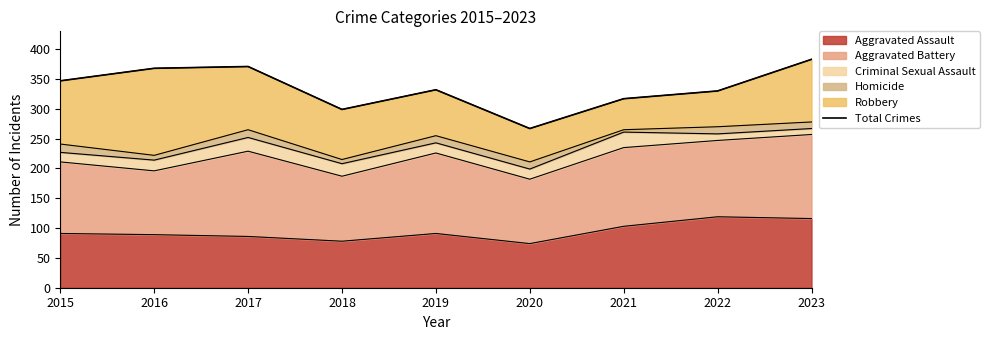

List the labels in order of value, smallest first.

2020, 2018, 2021, 2022, 2019, 2015, 2016, 2017, 2023